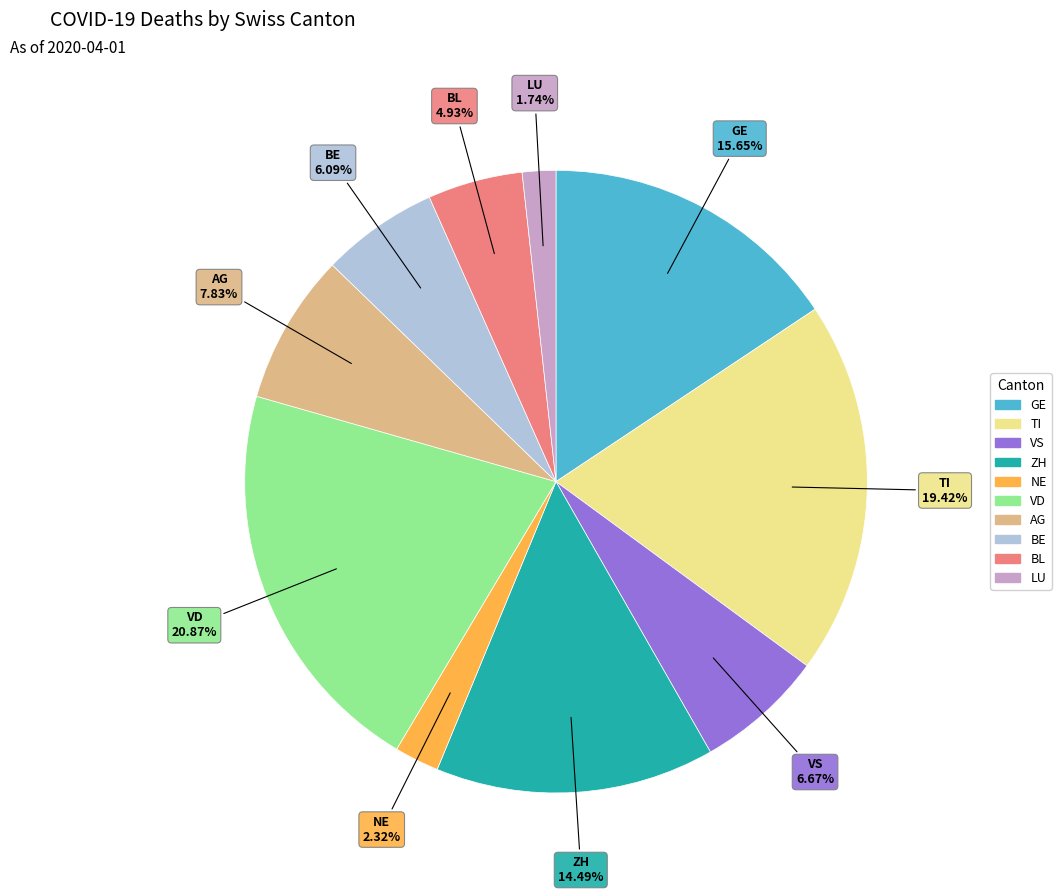

What is the largest slice in the pie chart?

VD